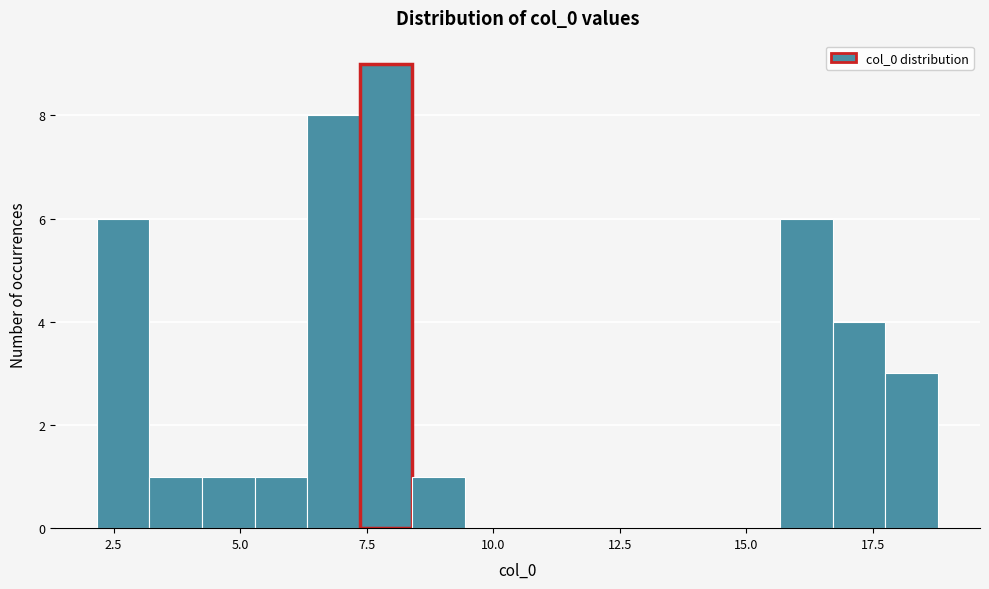

Read against the x-axis, roughly where is the centre of the tallest bar?

8.0